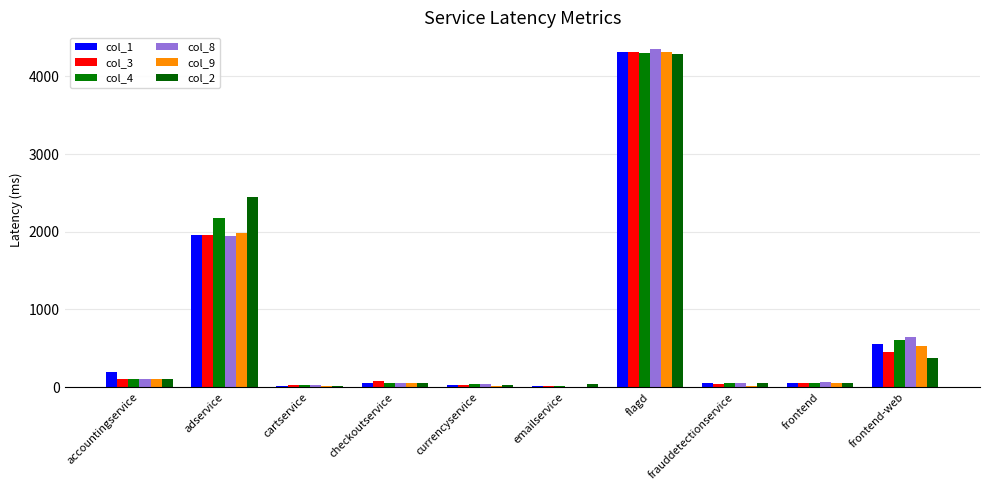

How many groups of bars are there?

10